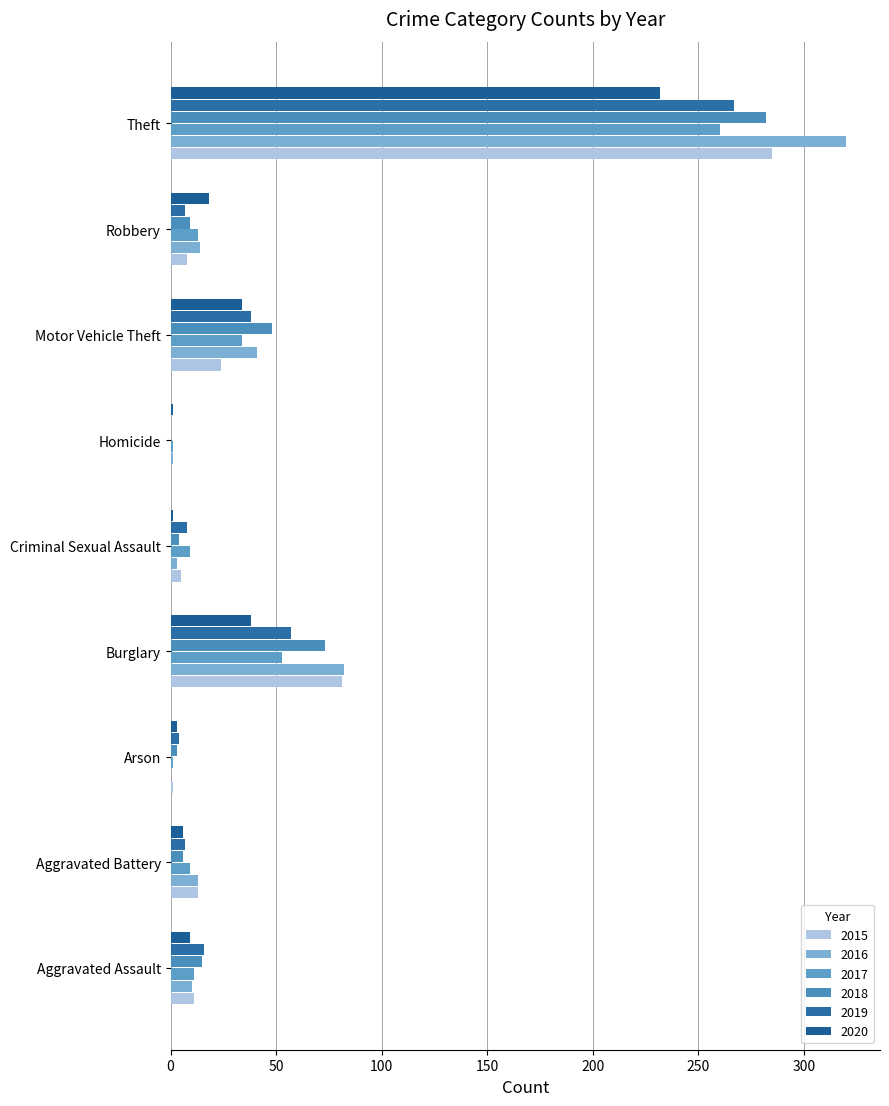

How many distinct data groups are displayed?

6